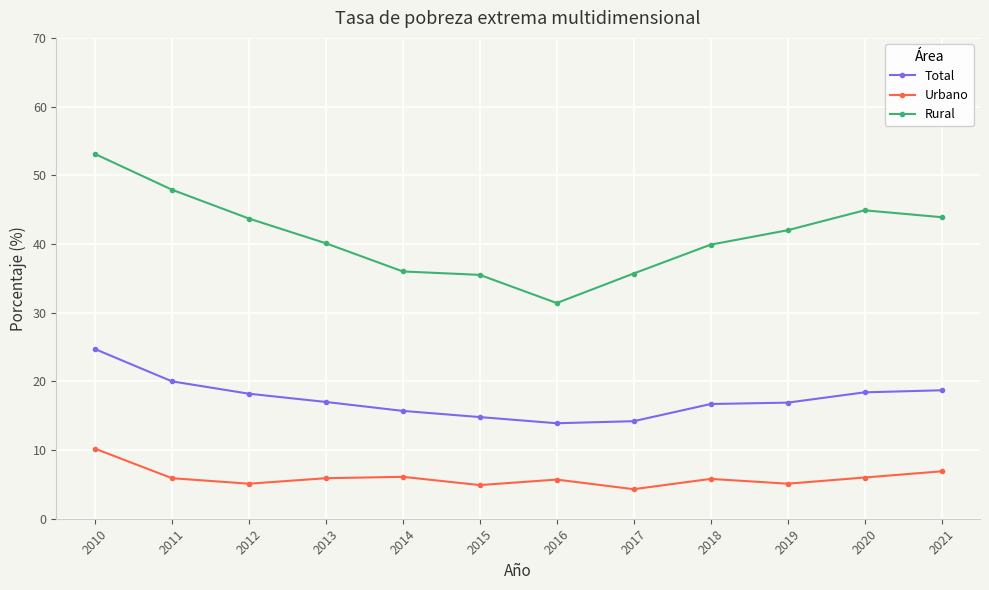

Which series has the largest total across all categories?

Rural